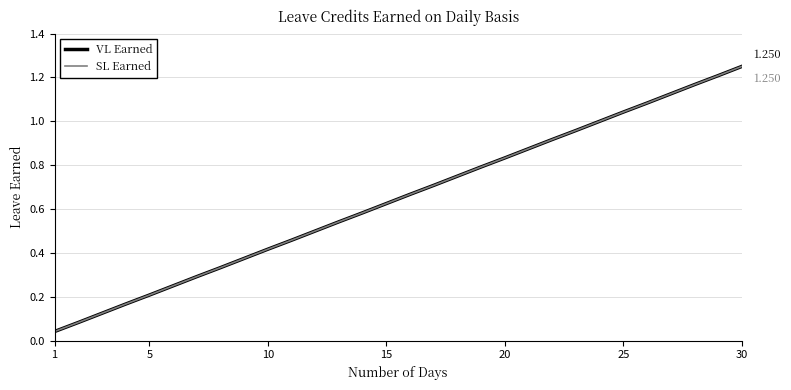

Does the chart have visible grid lines?

Yes